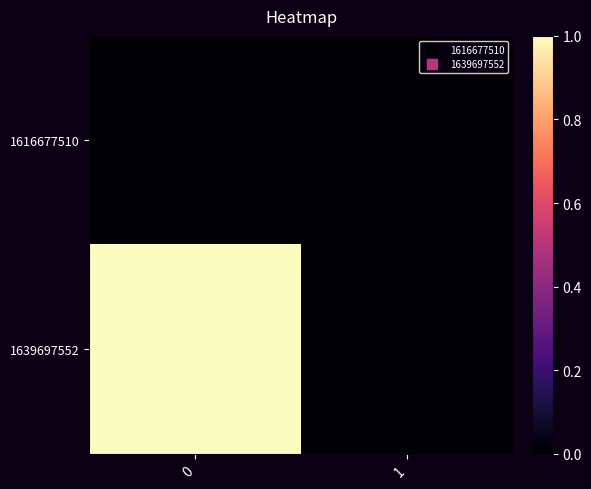

What is the spread (max minus min) of values at 0?

1